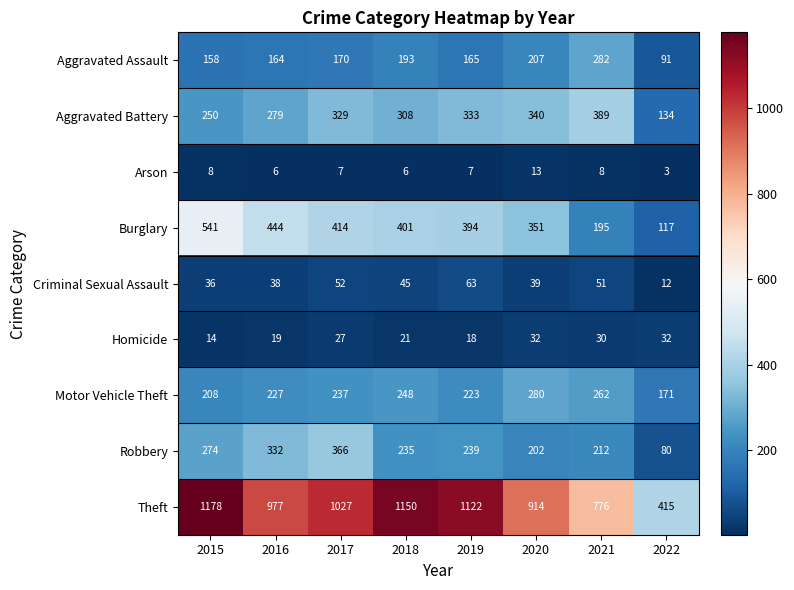

Which series has the largest total across all categories?

Theft